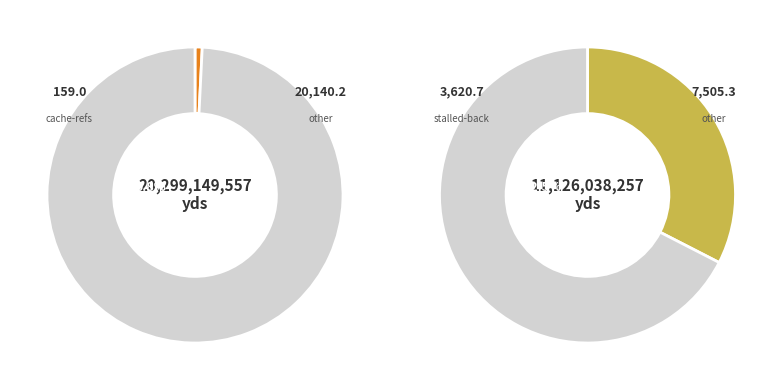

Is it true that cycles is 32% of the pie?

False